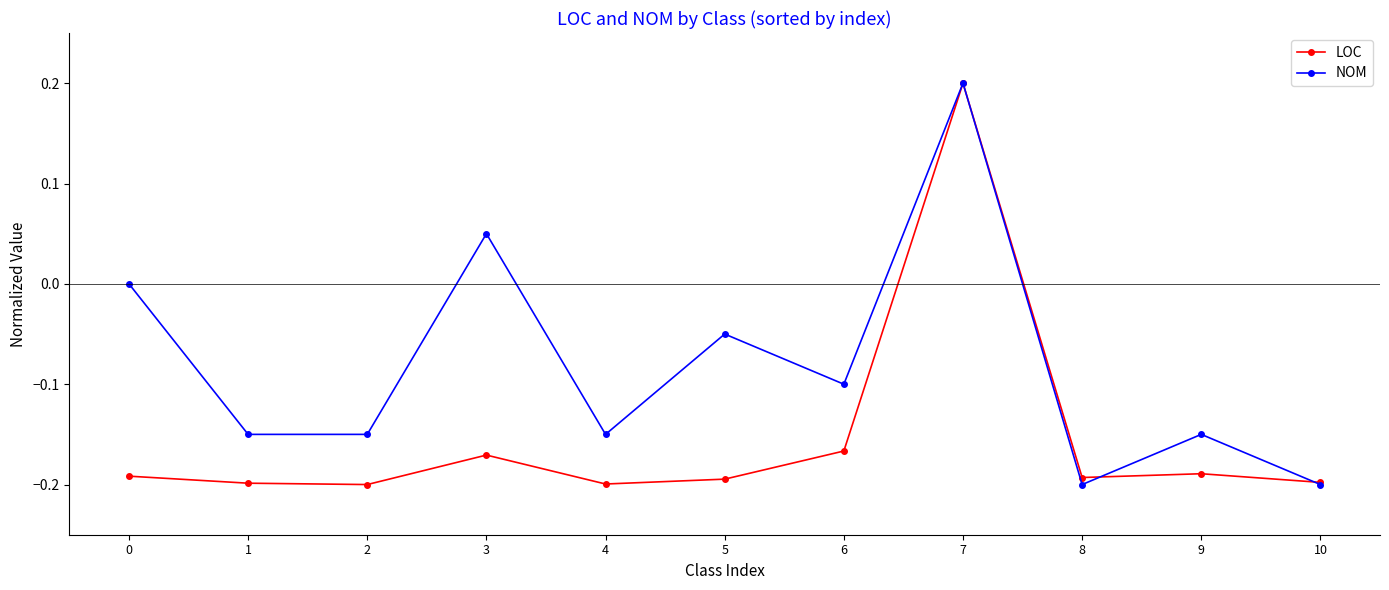

Is the value of LOC at 3 greater than the value of NOM at 2?

No